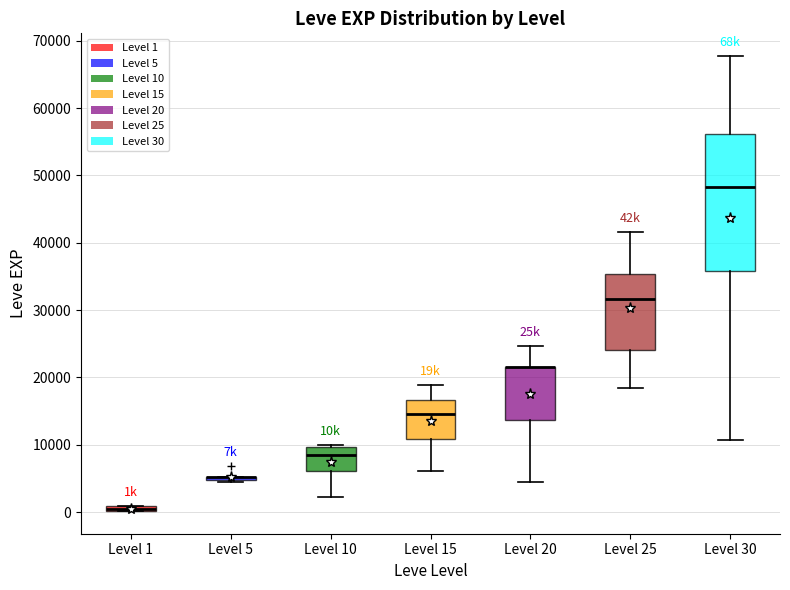

Where is the lower edge of the box for Level 30 on the y-axis? The values are not printed on the chart, so give them approximately, as read against the axis.

36000